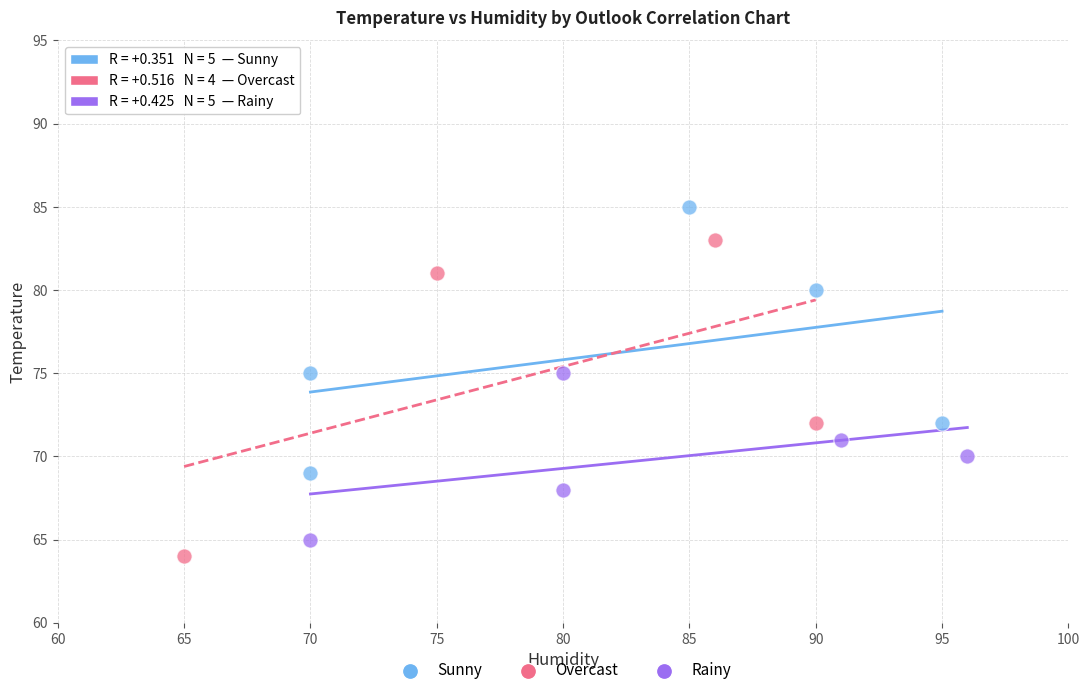

Which series contains the lowest Y value?

Overcast